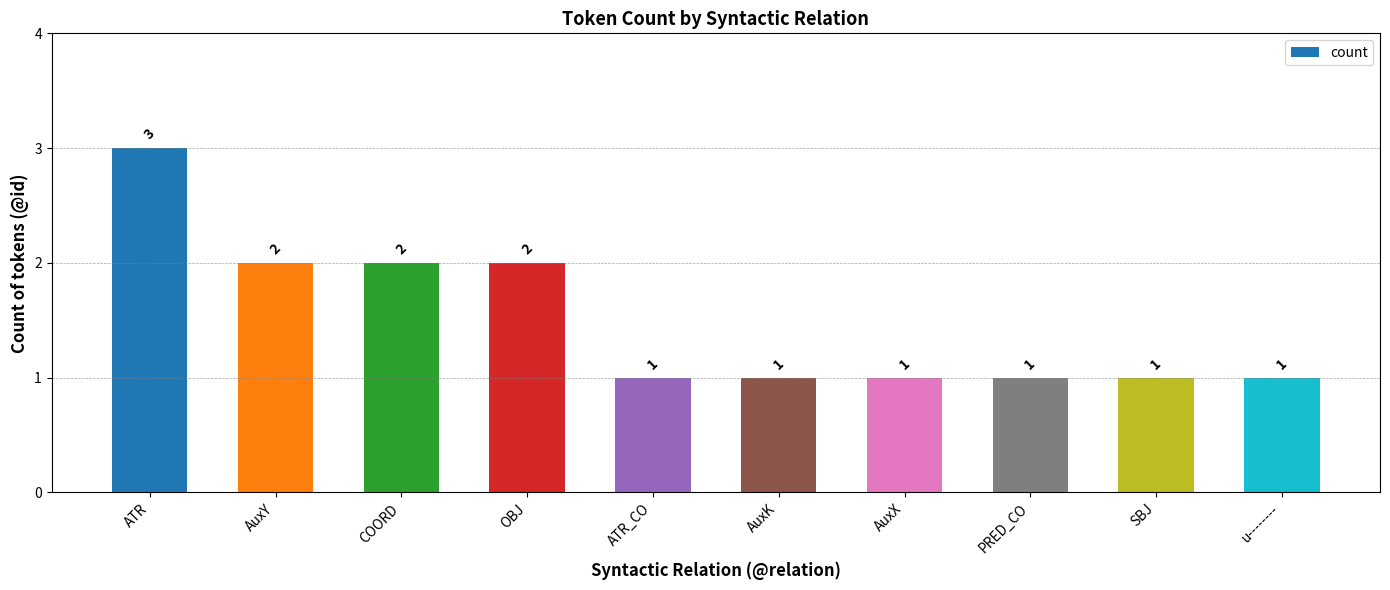

How many data points are above 1?

4